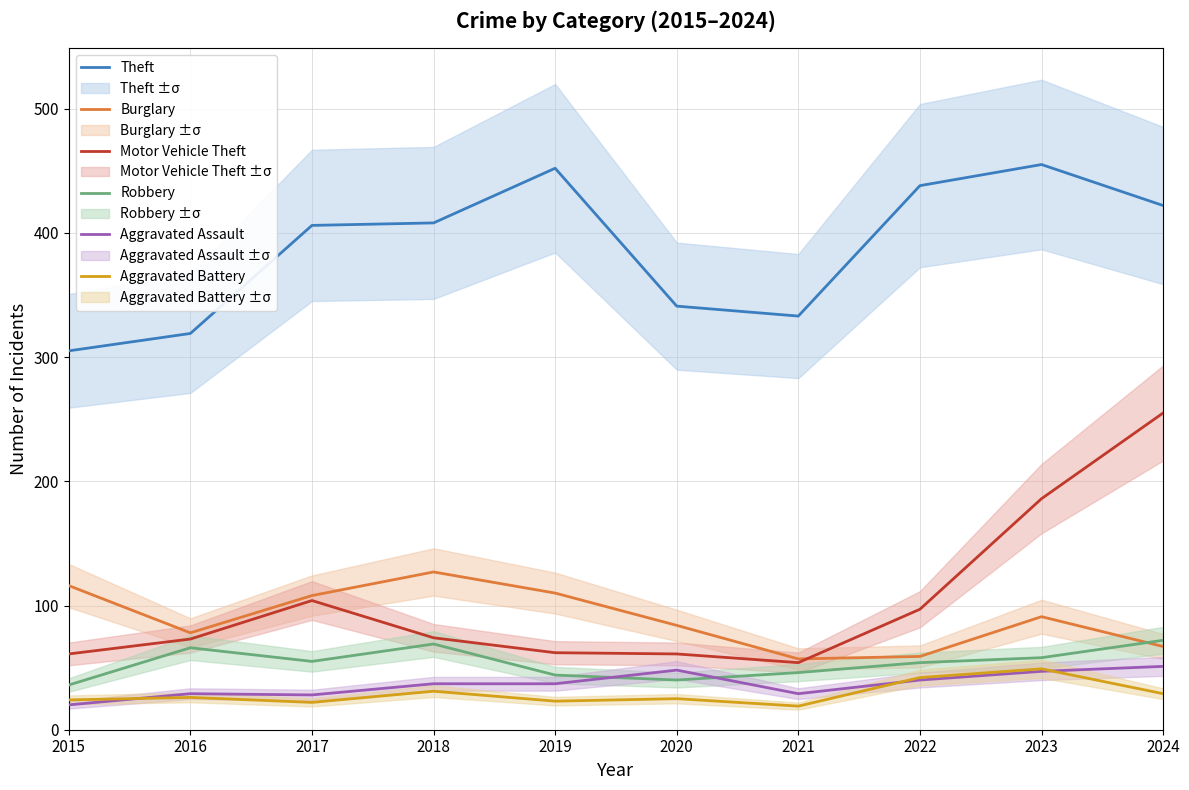

Rank the series by their maximum value, from lowest to highest.

Aggravated Battery, Aggravated Assault, Robbery, Burglary, Motor Vehicle Theft, Theft